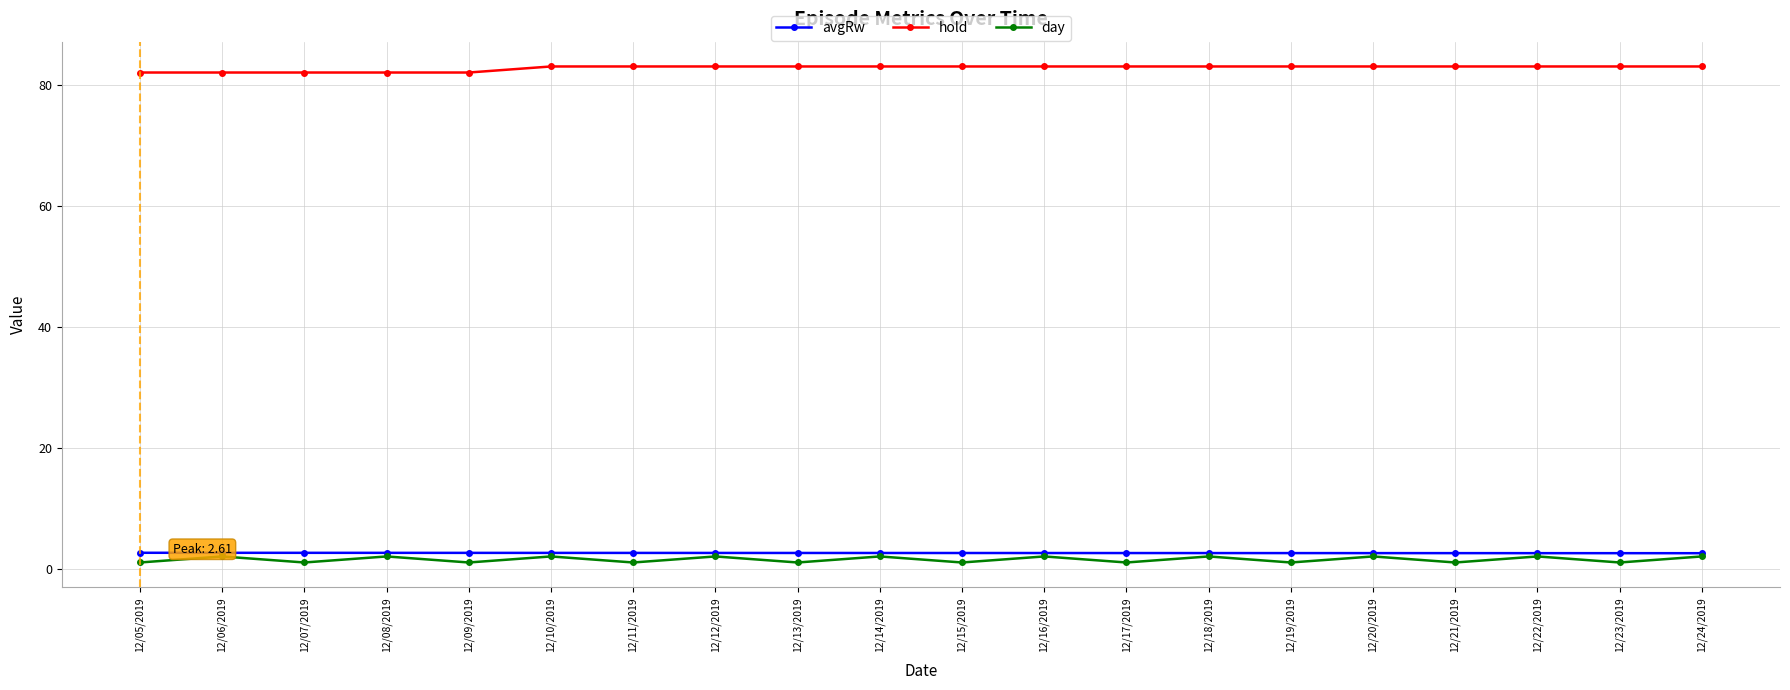

What is the smallest value displayed?

1.0